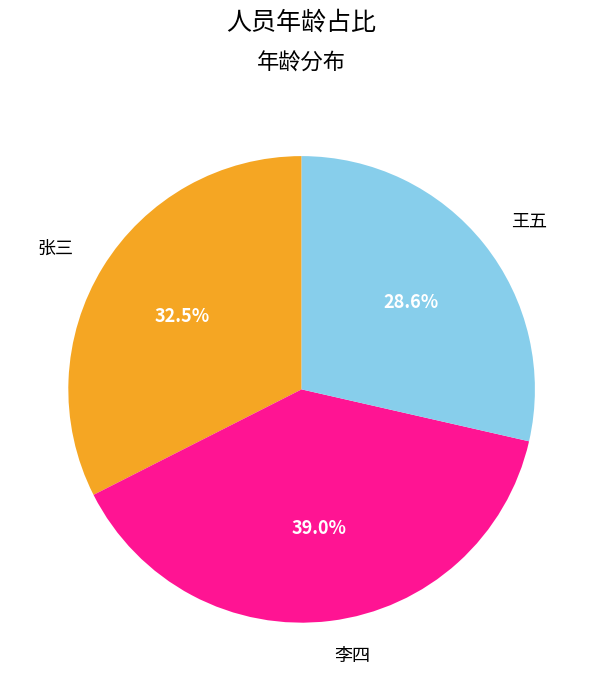

The 王五 slice represents 29% of the pie. True or false?

True